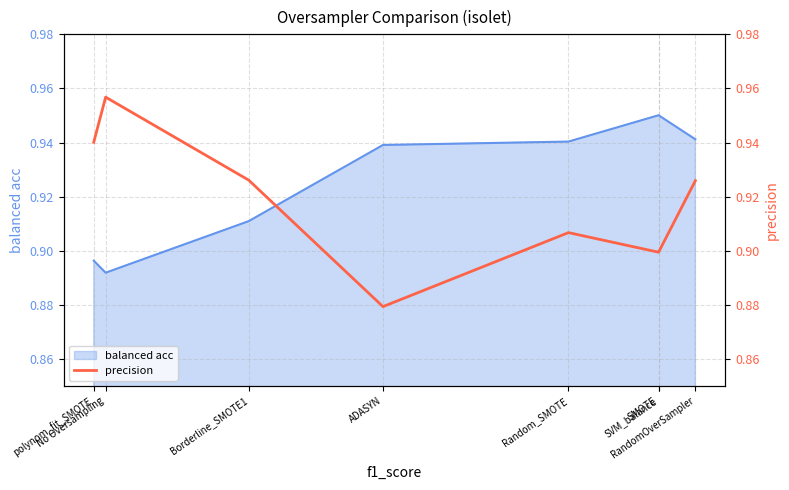

Is it true that the value at SMOTE is 1.5?

False